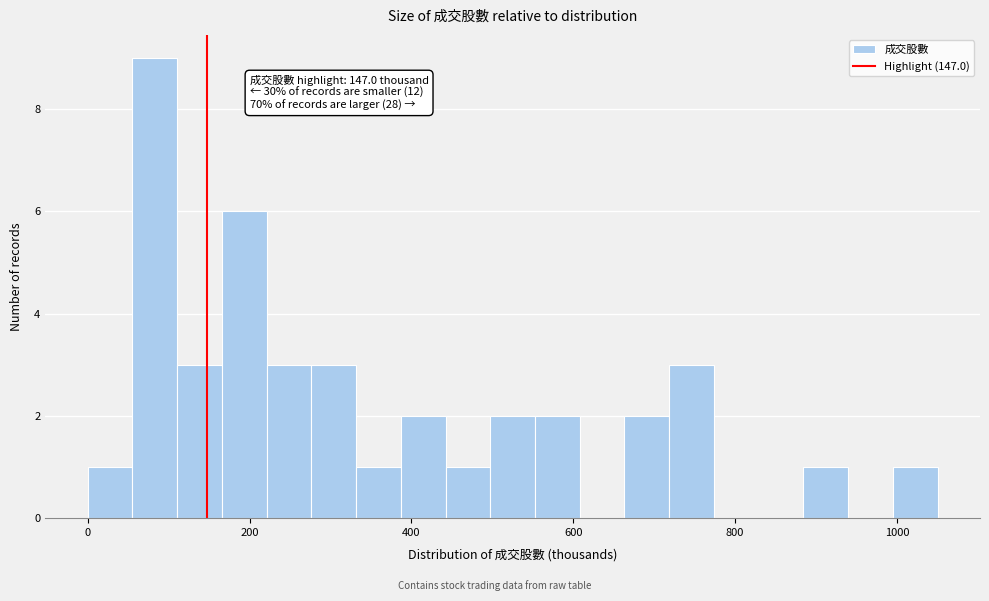

Around what value on the x-axis is the tallest bar? Give the approximate position of its centre, as read against the axis.

80